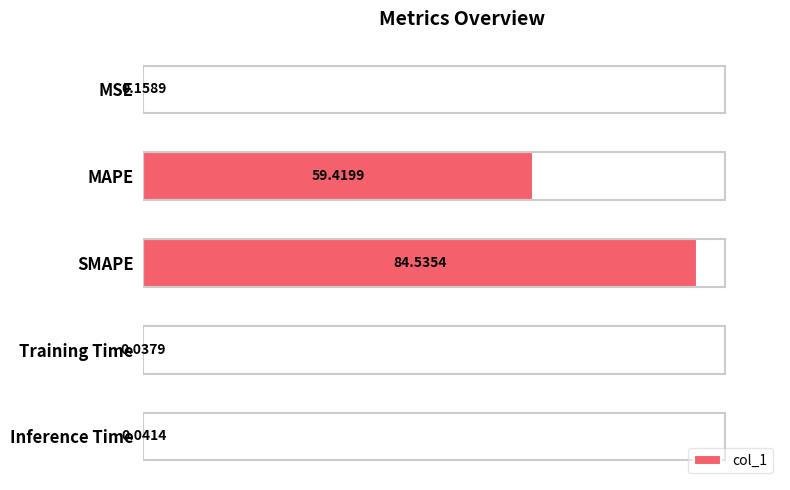

Which category has the highest value across all series?

SMAPE